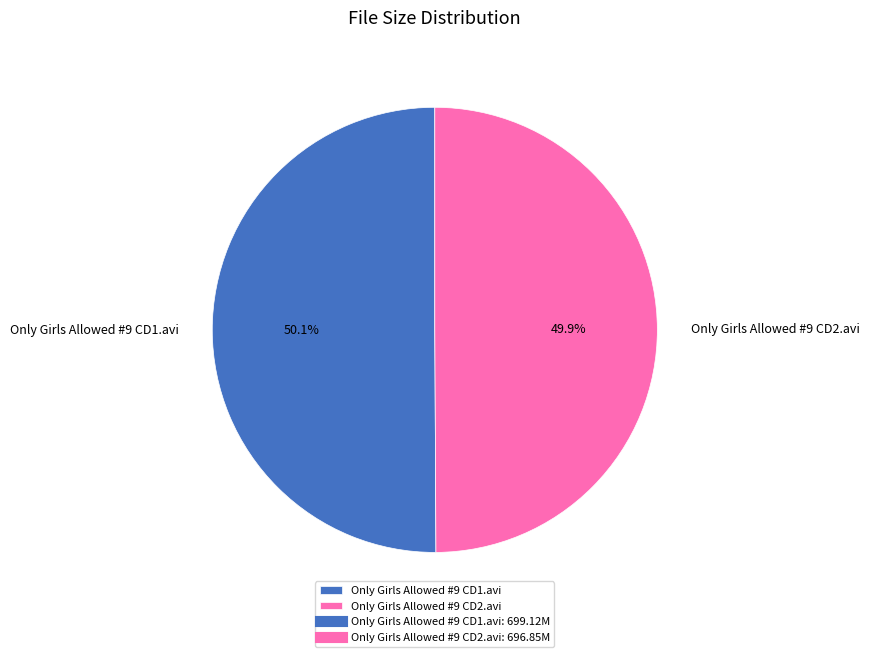

Is there any slice that represents more than half of the pie?

Yes